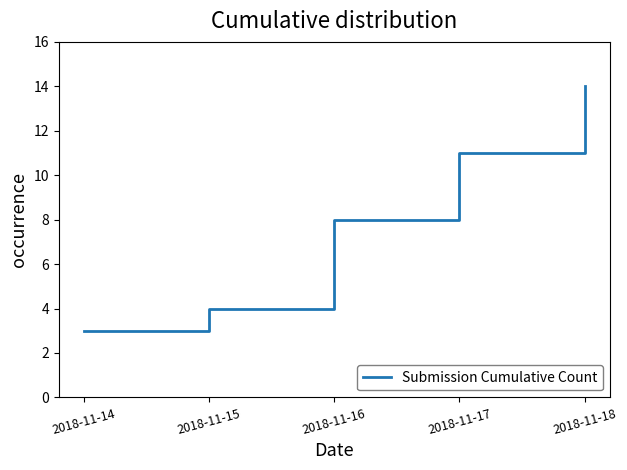

The chart shows a value of 2 at 2018-11-14. True or false?

False